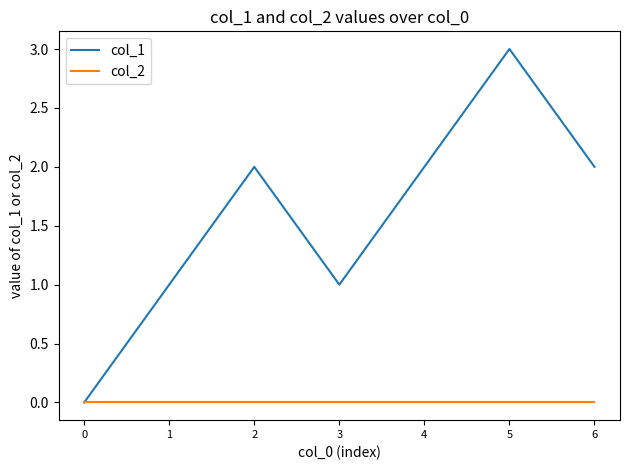

At which category is the sum across all series the highest?

5